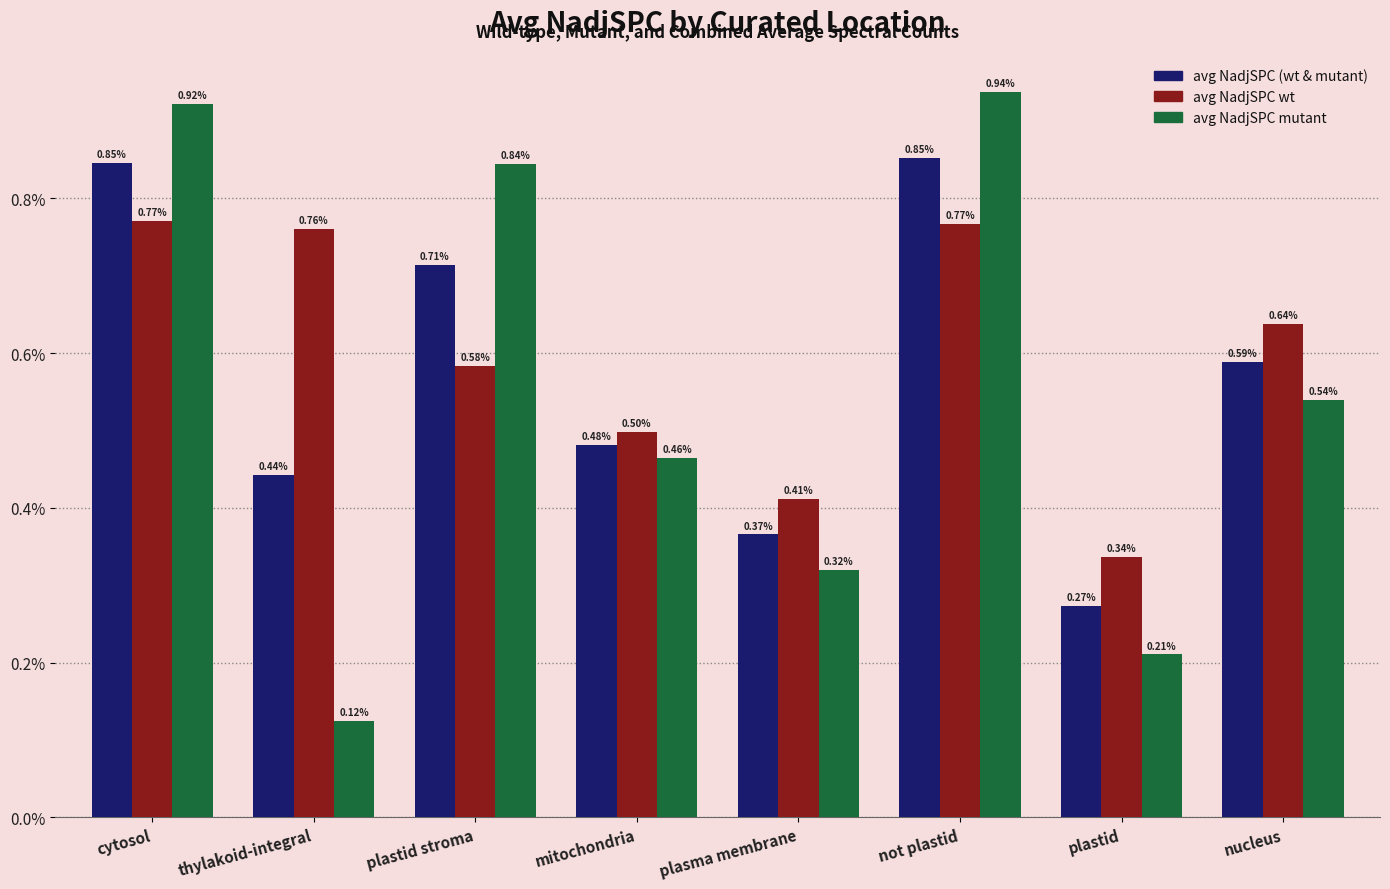

At which category does the chart reach its peak across all series?

not plastid